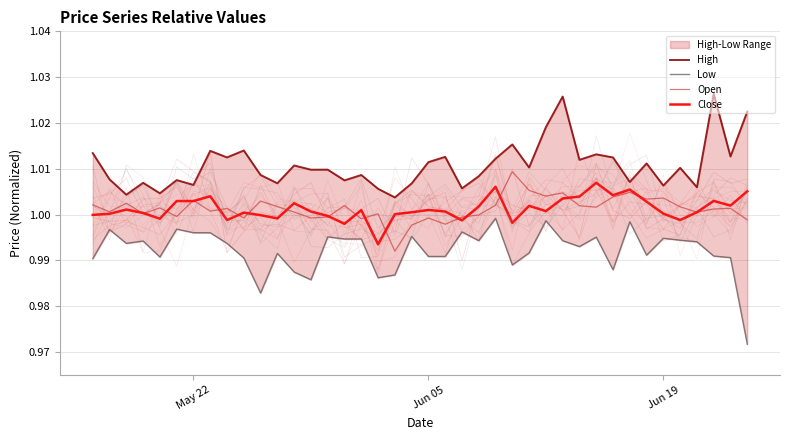

Does the chart display data point markers on the line(s)?

No